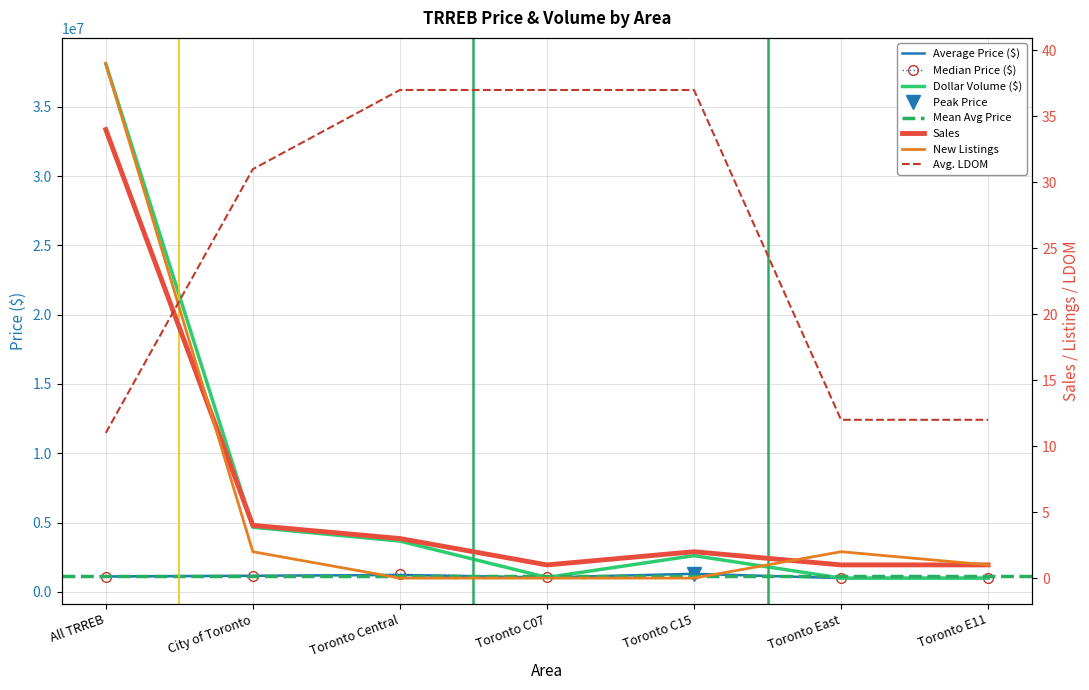

Between Toronto Central and Toronto C07, which is larger?

Toronto Central